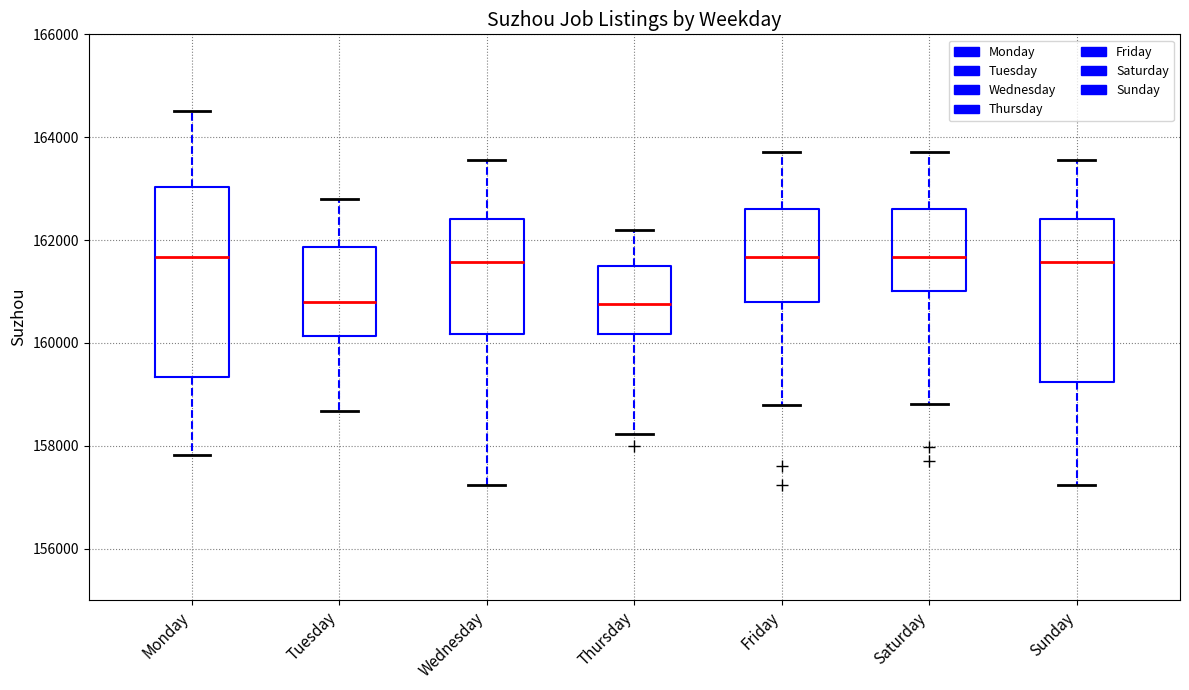

Reading left to right, transcribe this box plot: for each box, give where its median line is, the range the box spans, and where its two whiskers end, as read against the y-axis. The values are not printed on the chart, so give them approximately, as read against the axis.

Monday: median 161600, box 159400 to 163000, whiskers 157800 to 164600
Tuesday: median 160800, box 160200 to 161800, whiskers 158600 to 162800
Wednesday: median 161600, box 160200 to 162400, whiskers 157200 to 163600
Thursday: median 160800, box 160200 to 161400, whiskers 158200 to 162200
Friday: median 161600, box 160800 to 162600, whiskers 158800 to 163800
Saturday: median 161600, box 161000 to 162600, whiskers 158800 to 163800
Sunday: median 161600, box 159200 to 162400, whiskers 157200 to 163600